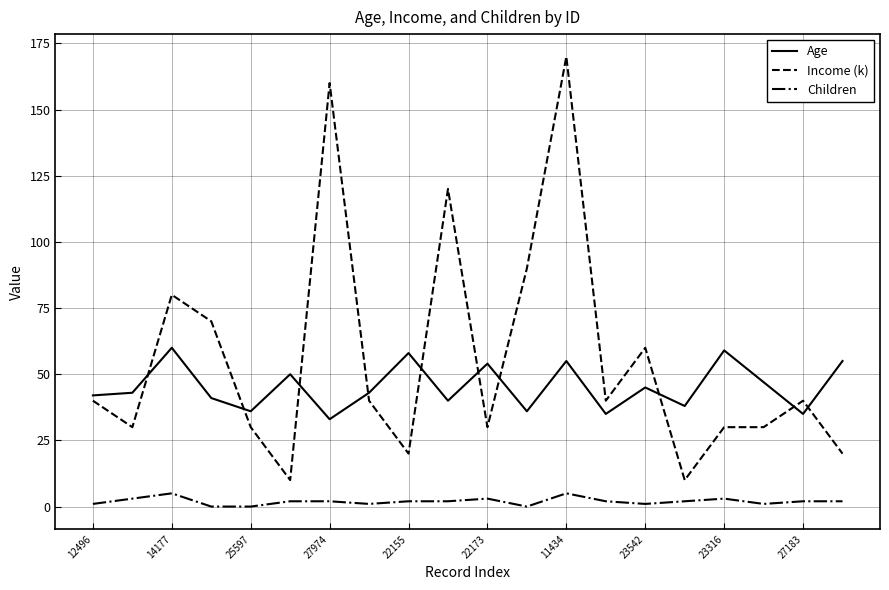

Reading left to right, what are all the values shown in this chart?

Age: 42	43	60	41	36	50	33	43	58	40	54	36	55	35	45	38	59	47	35	55
Income (k): 40	30	80	70	30	10	160	40	20	120	30	90	170	40	60	10	30	30	40	20
Children: 1	3	5	0	0	2	2	1	2	2	3	0	5	2	1	2	3	1	2	2